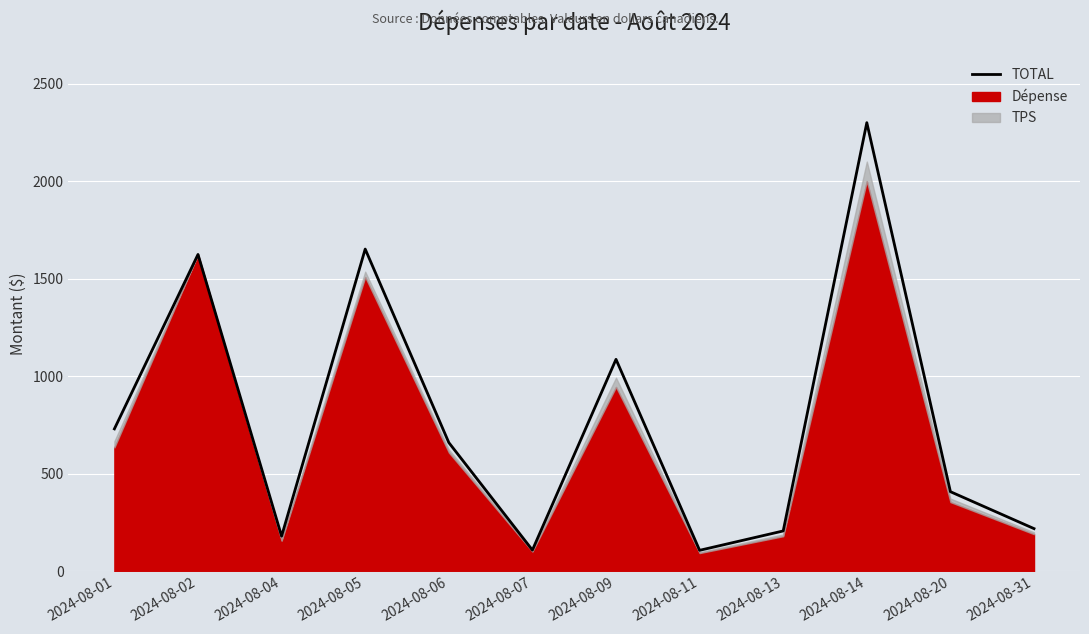

True or false: the data shows 474.0 at 2024-08-01.

False